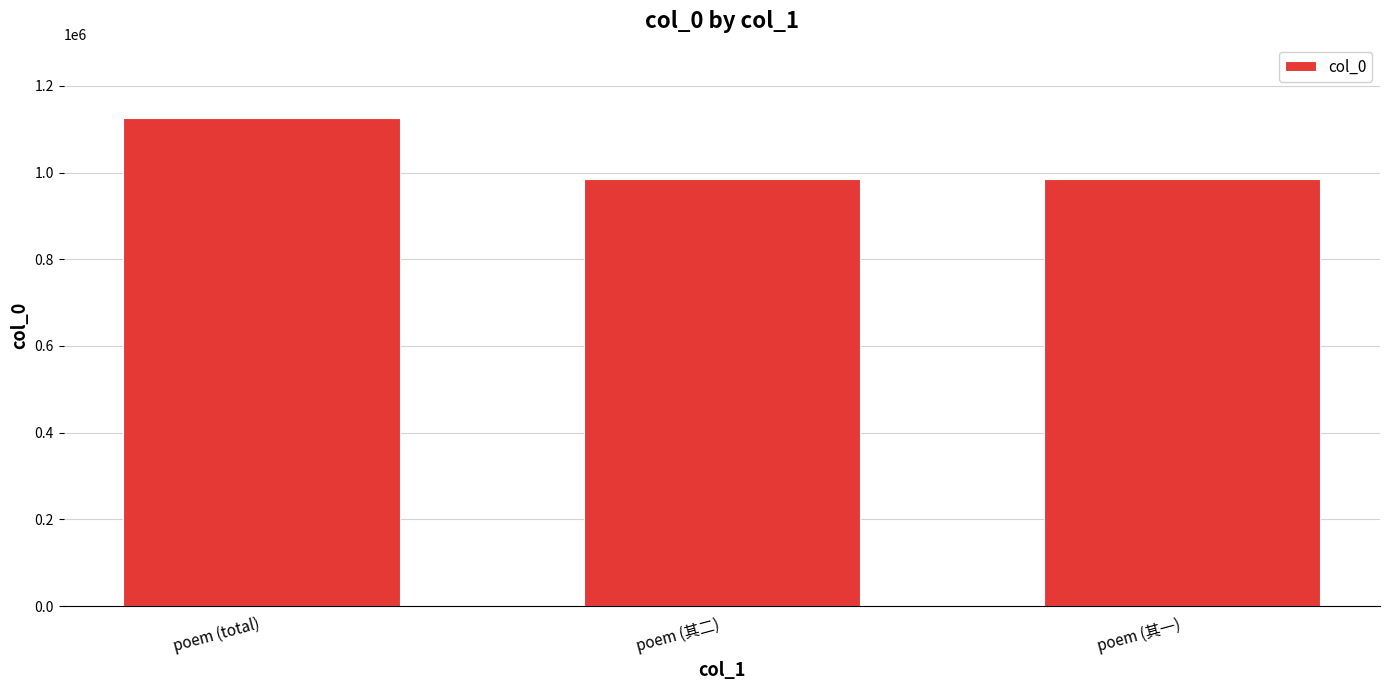

What is the smallest value displayed?

985716